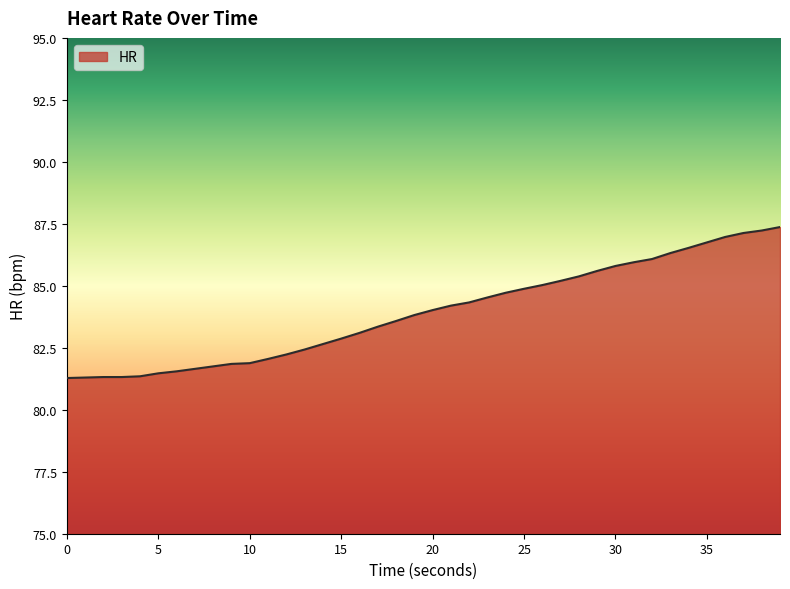

What is the minimum value shown in the chart?

81.3